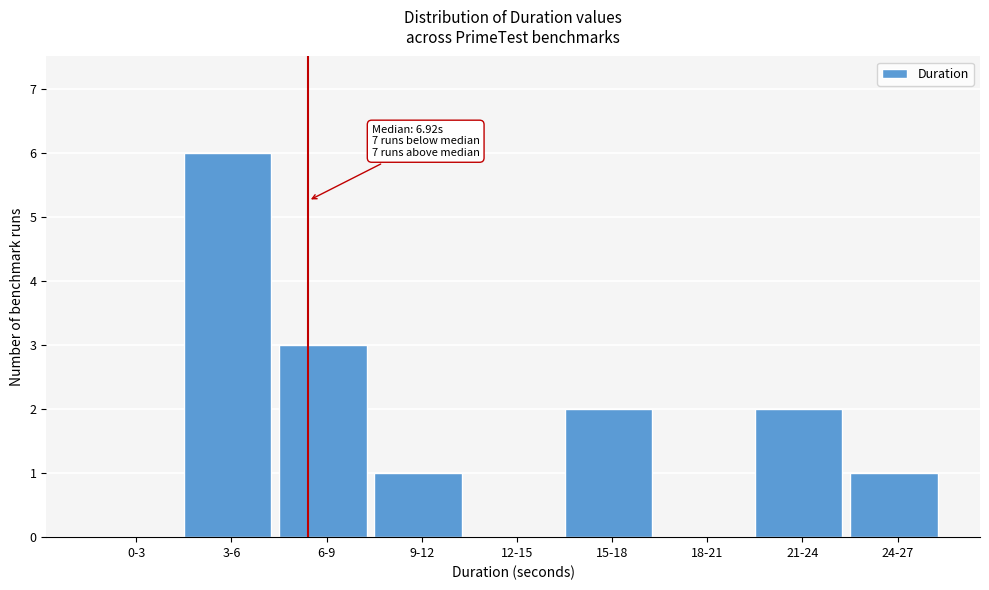

Reading right to left, transcribe all the data shown in this chart.

24-27=1	21-24=2	18-21=0	15-18=2	12-15=0	9-12=1	6-9=3	3-6=6	0-3=0